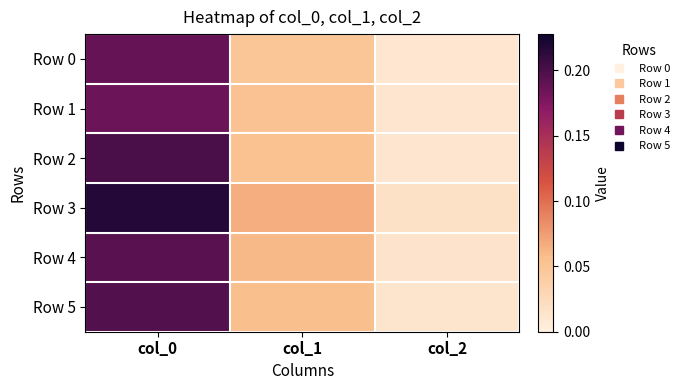

At col_1, list the series in order from smallest to largest.

Row 0, Row 1, Row 2, Row 5, Row 4, Row 3